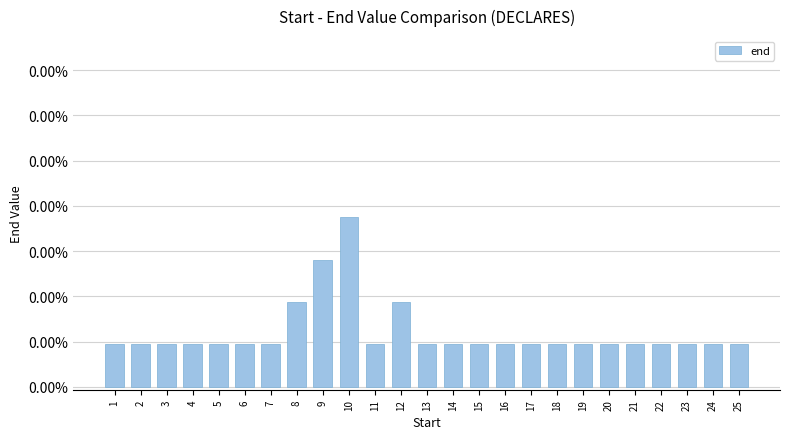

At which label is the value closest to 0?

1